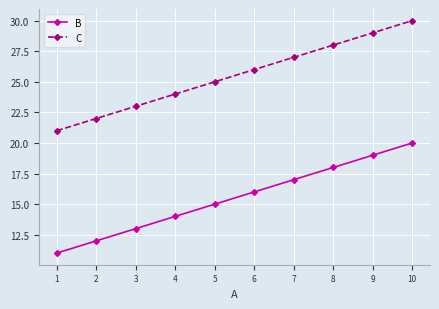

Is the value of B at 10 greater than the value of C at 10?

No